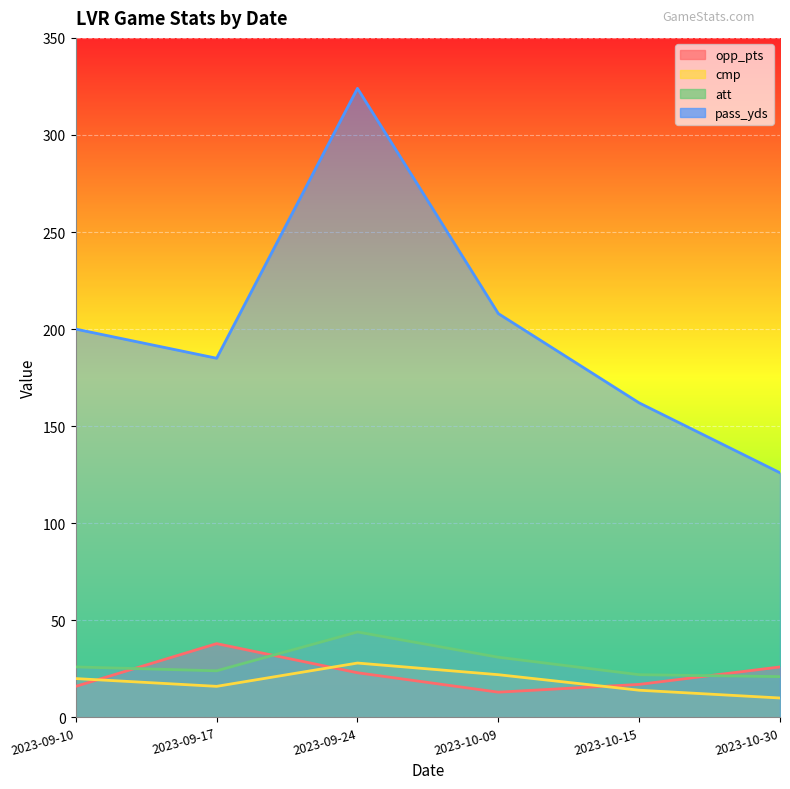

What is the sum of the pass_yds values at 2023-10-30 and 2023-09-24?

450